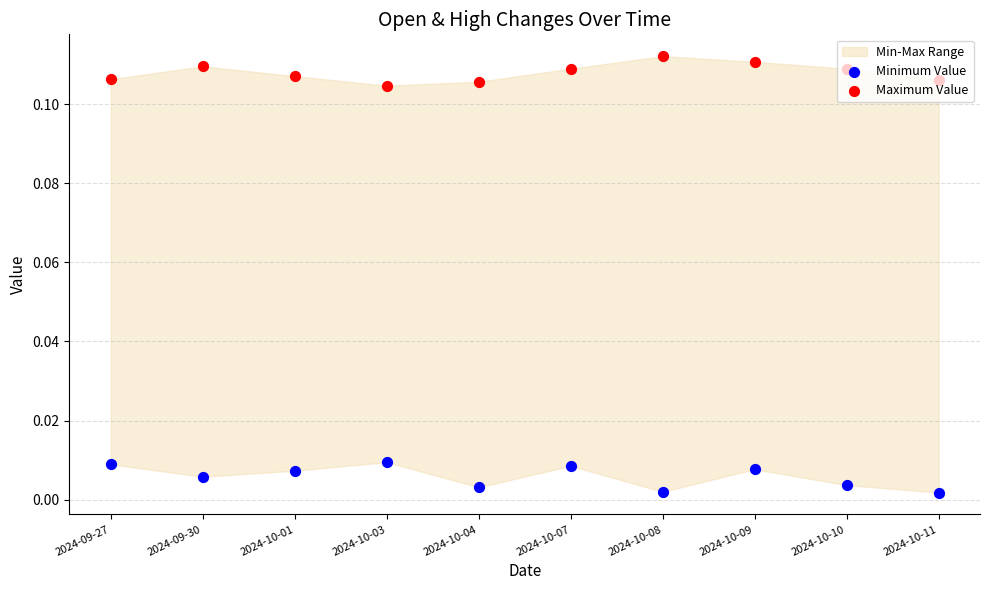

Which series has the largest total across all categories?

Maximum Value